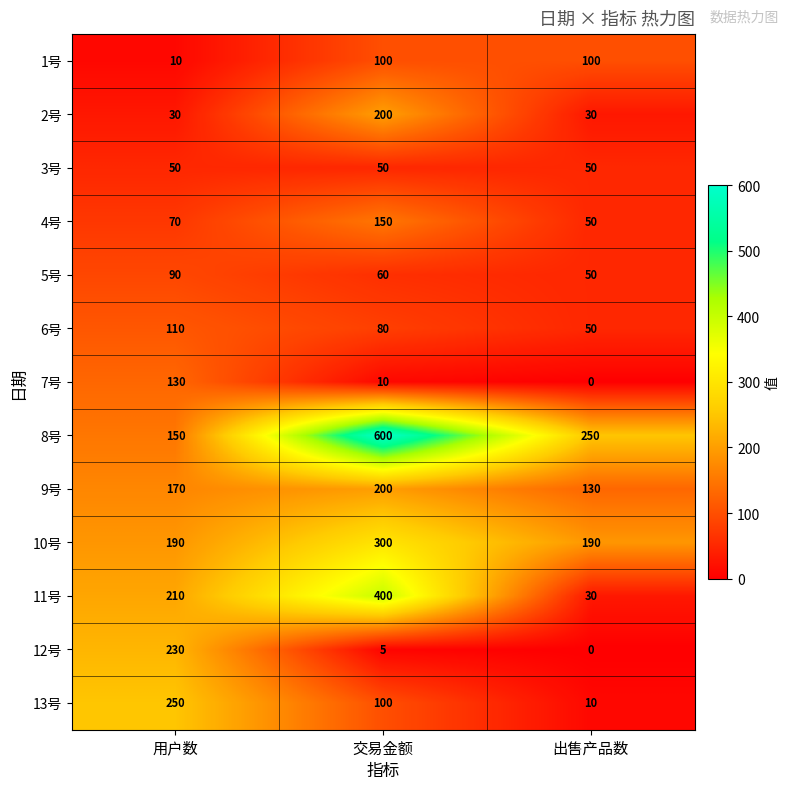

What is the minimum value for 9号?

130